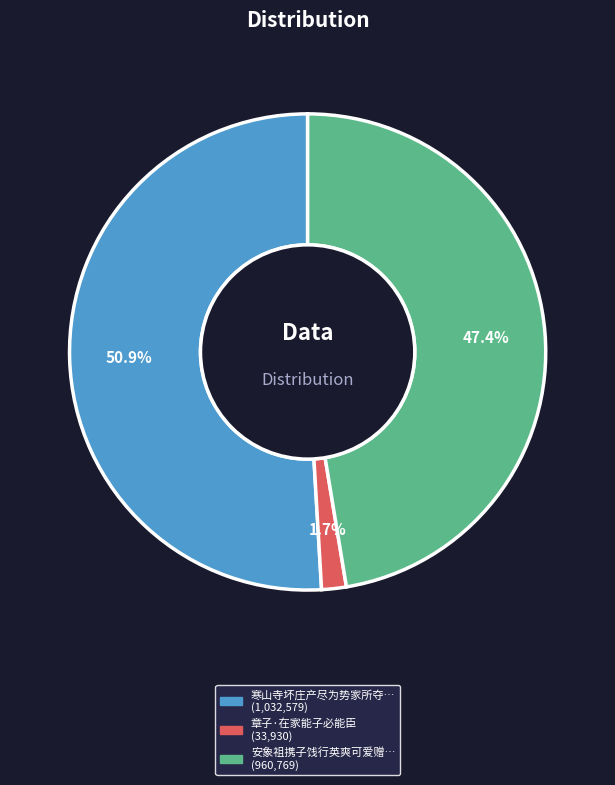

Is there a majority slice in this chart?

Yes